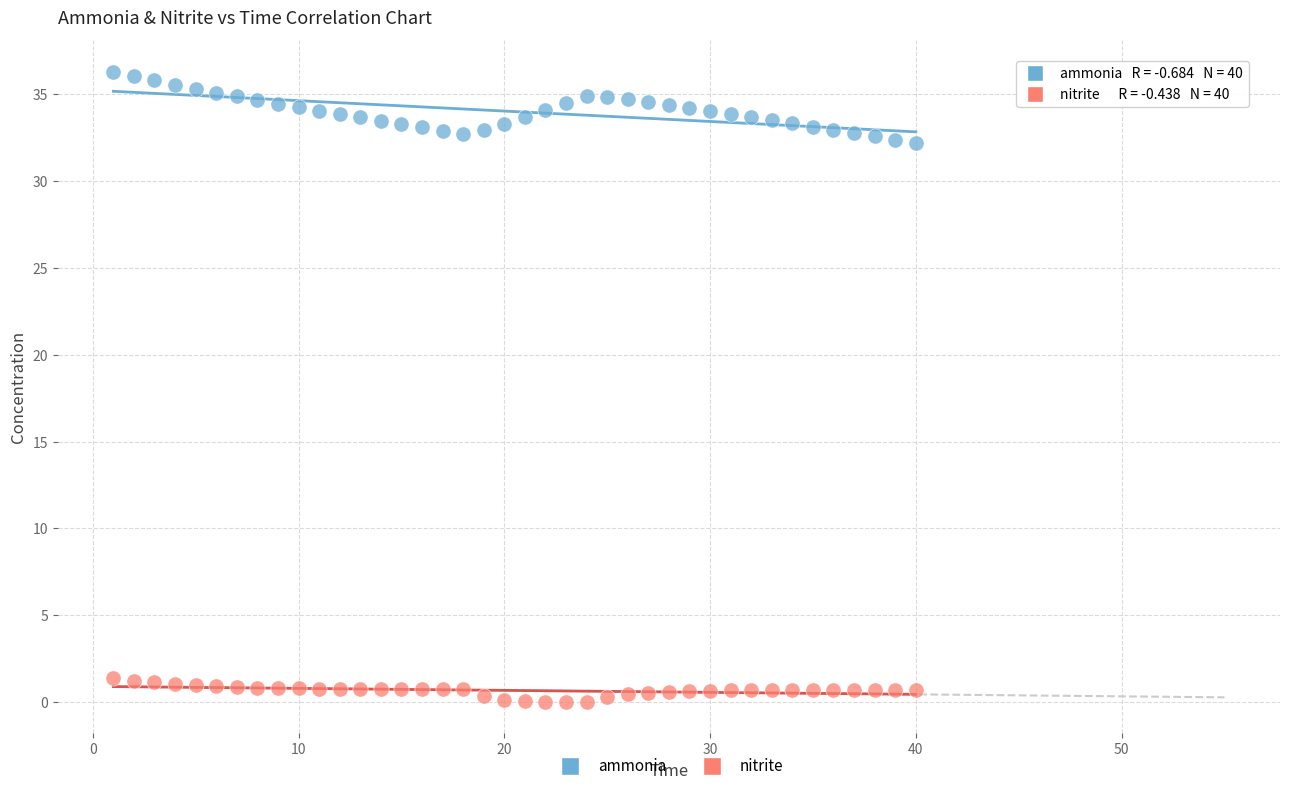

Across all data points, what is the range of X values (max minus min)?

39.0